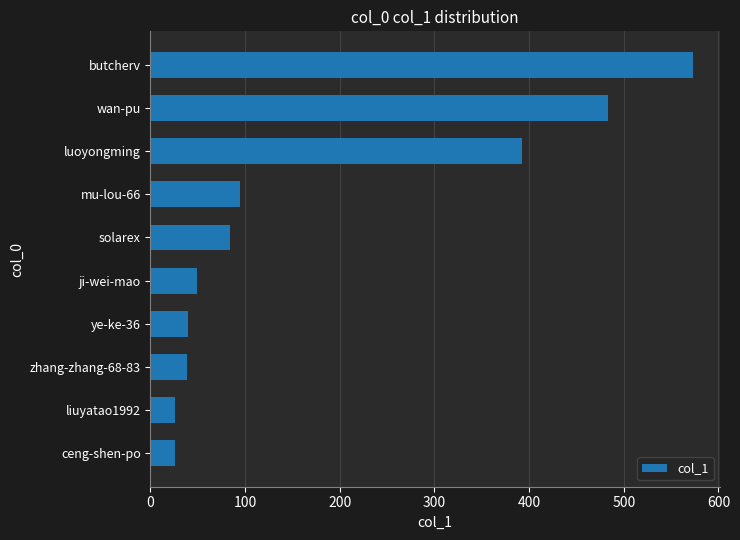

What is the sum of all values?

1808